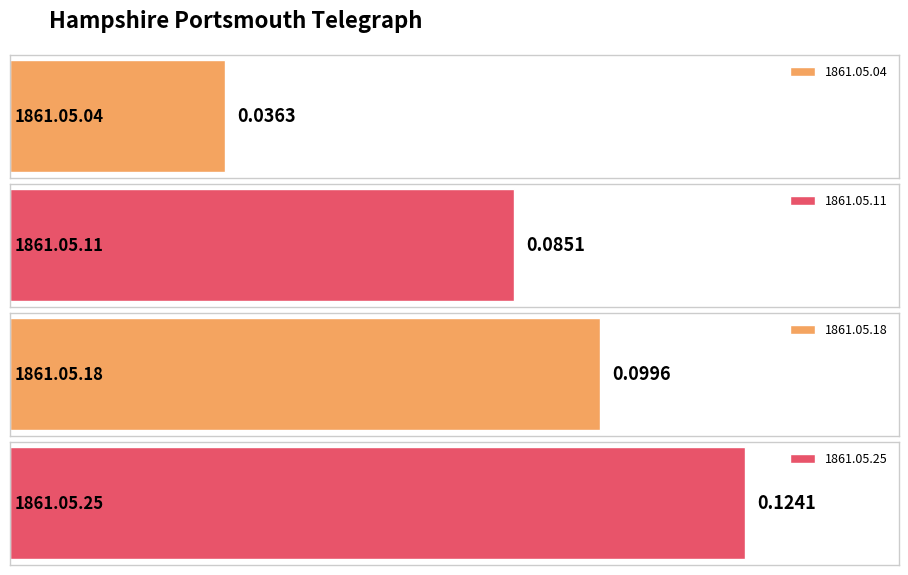

Reading left to right, transcribe all the data shown in this chart.

0.0	0.1	0.1	0.1